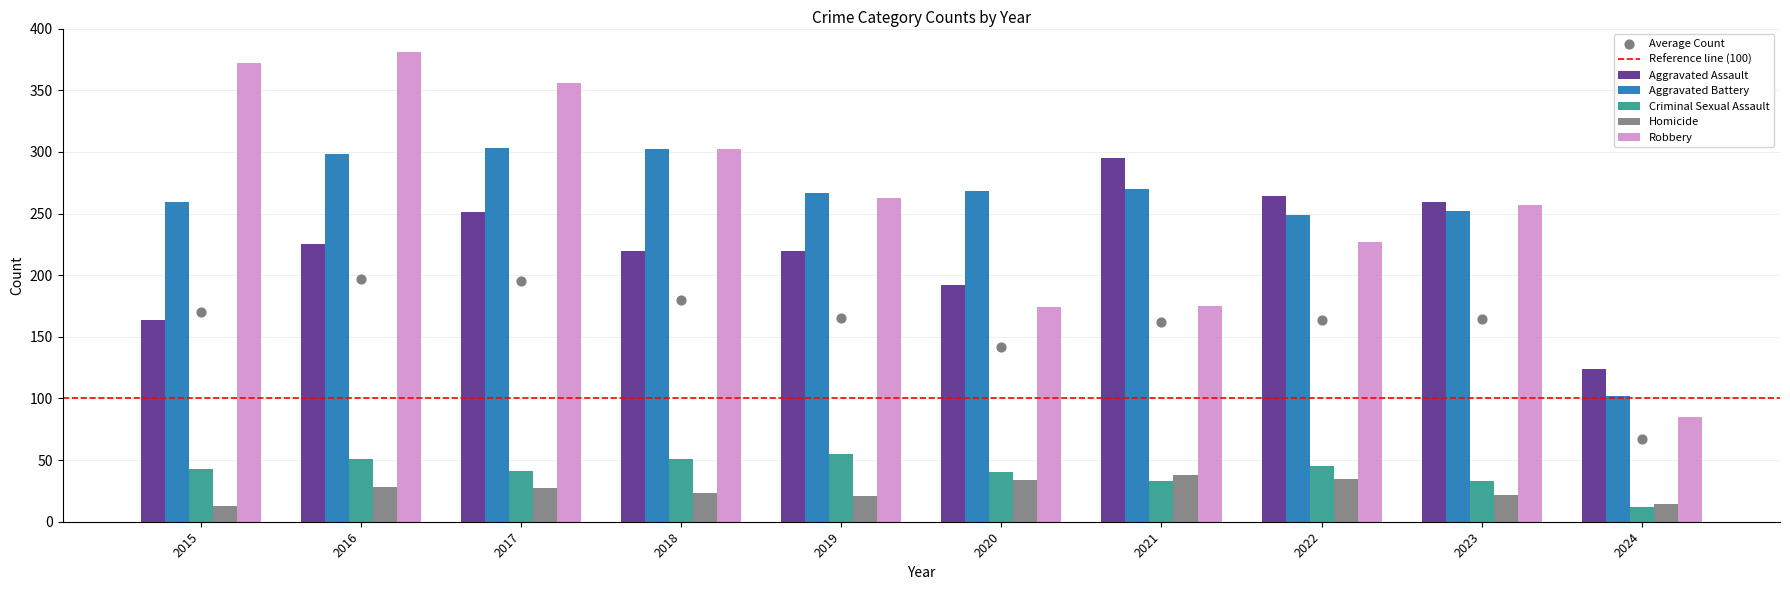

Which series has the largest Y range (max minus min)?

Robbery